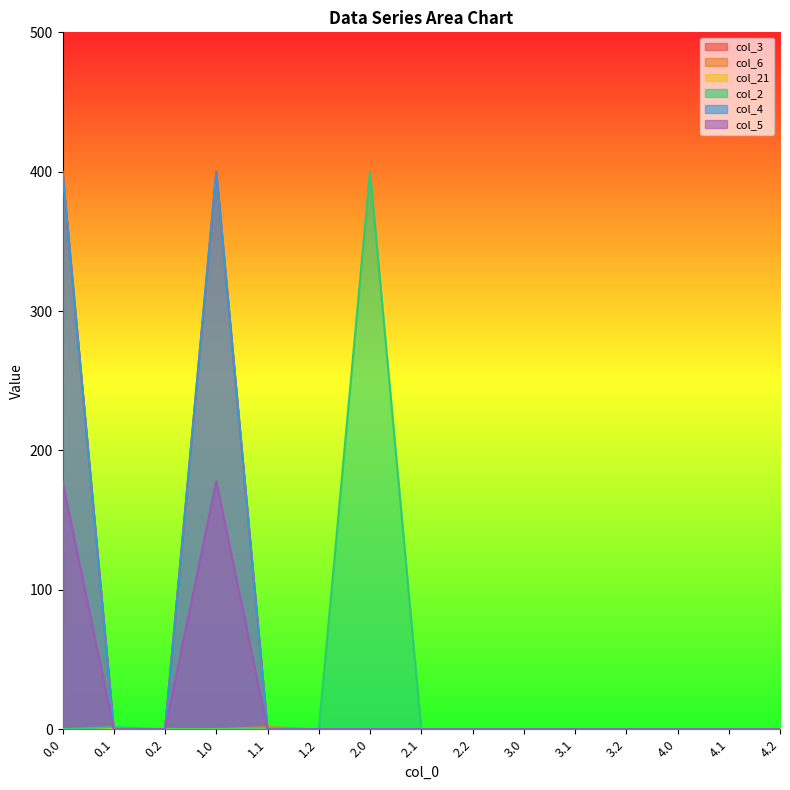

Which series has the largest total across all categories?

col_4